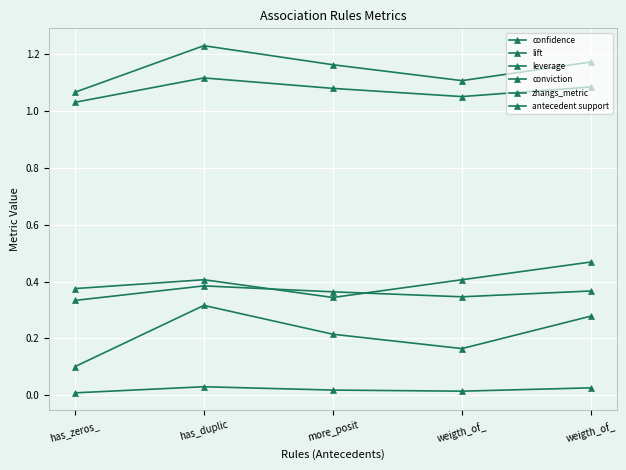

Between more_posit and weigth_of_, which series saw the biggest shift?

antecedent support